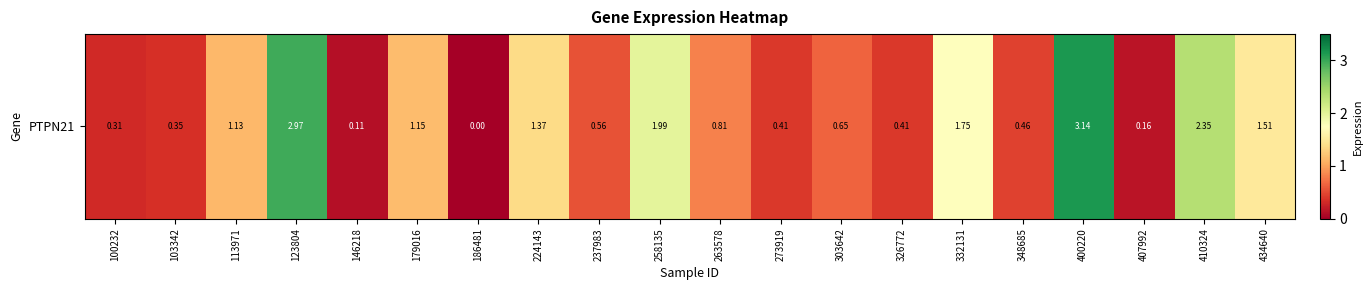

What is the difference between the maximum and minimum values?

3.1